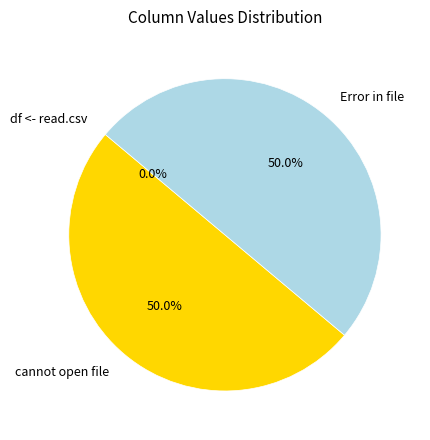

Does cannot open file account for over 50% of the chart?

No